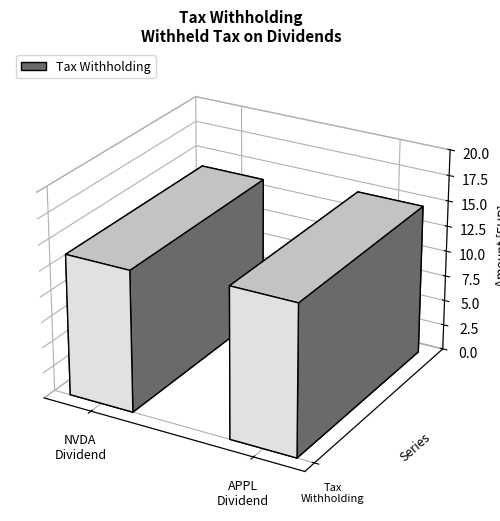

True or false: the data shows 21.0 at Withheld Tax on Dividends (APPL).

False